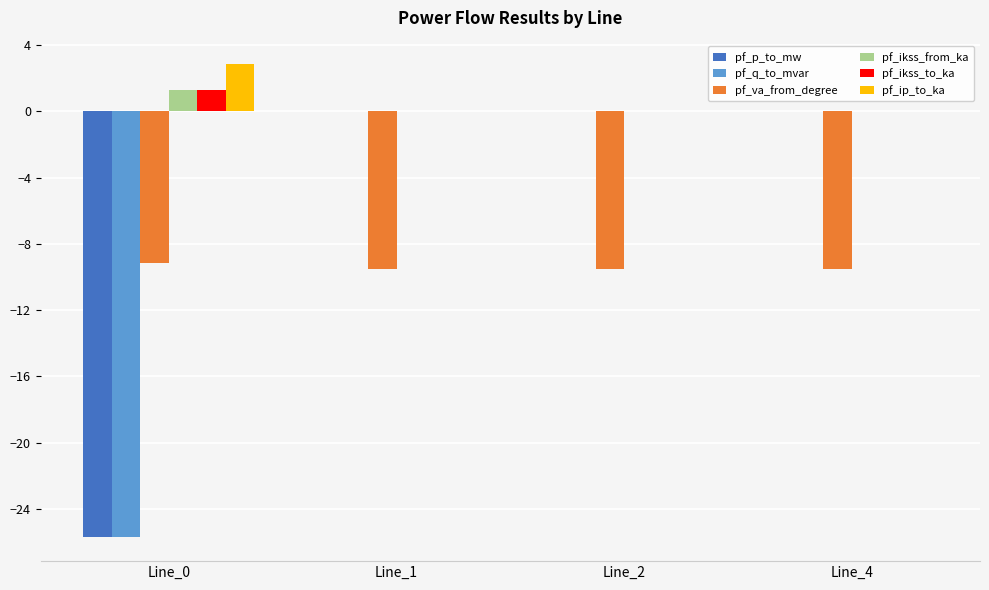

What is the average value of the pf_p_to_mw series?

-6.4